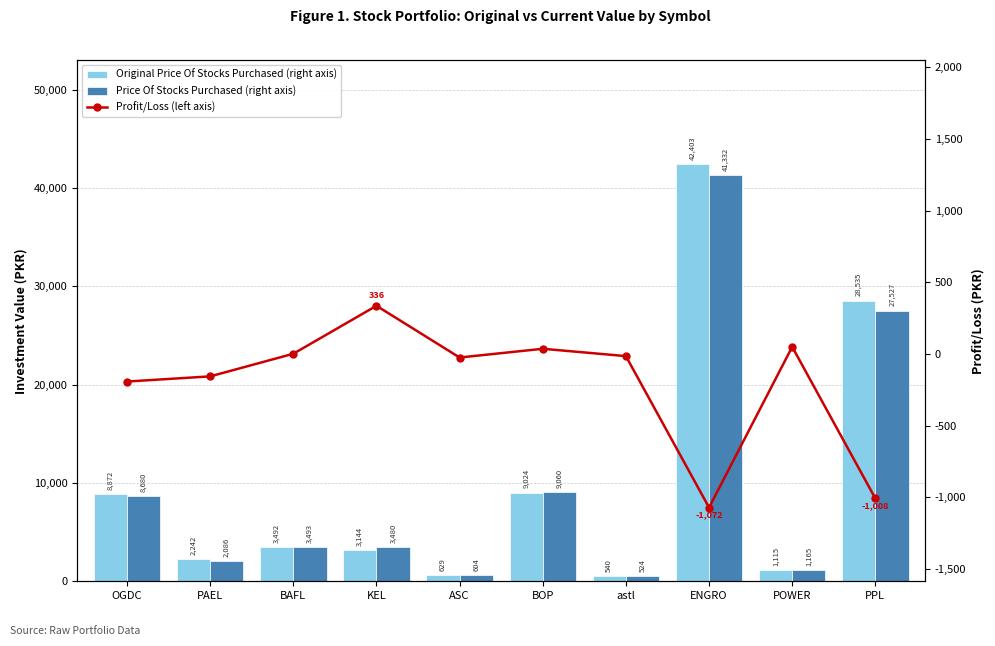

How many groups of bars are there?

10